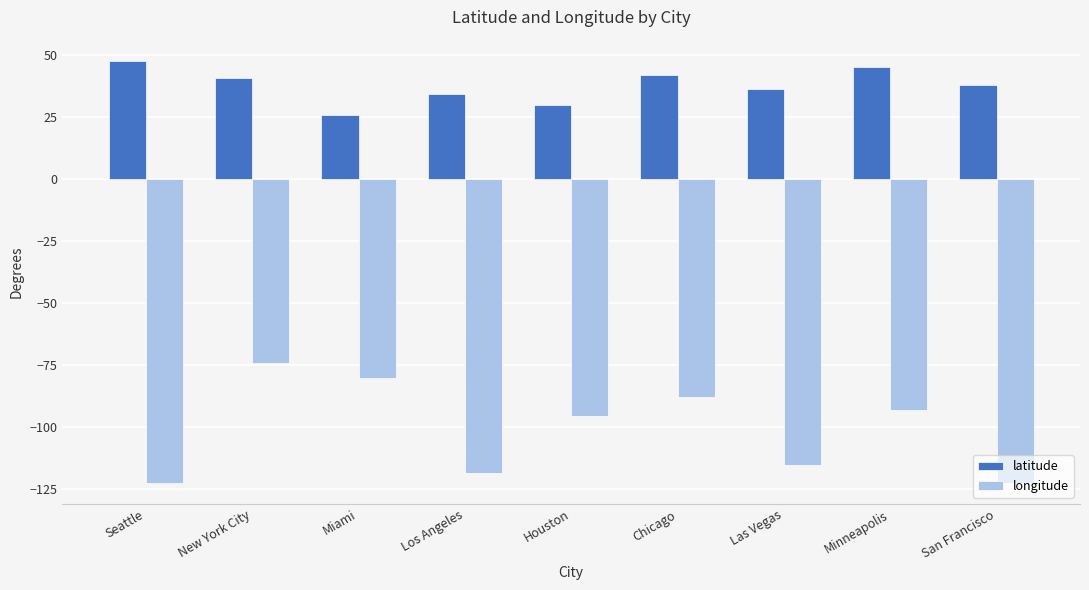

What is the sum of the longitude values at Miami and New York City?

-154.6